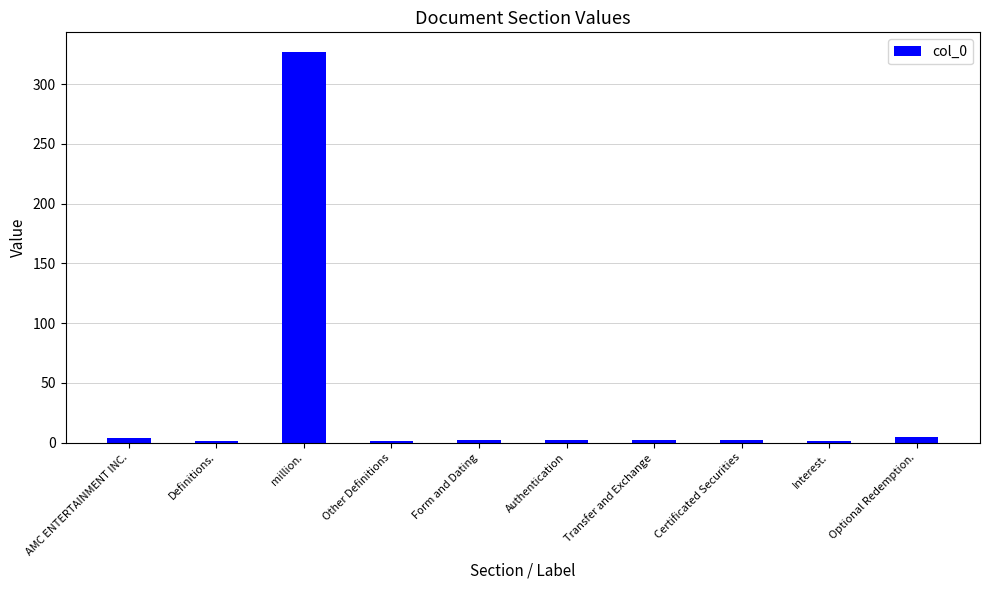

At which category does the chart reach its peak across all series?

million.